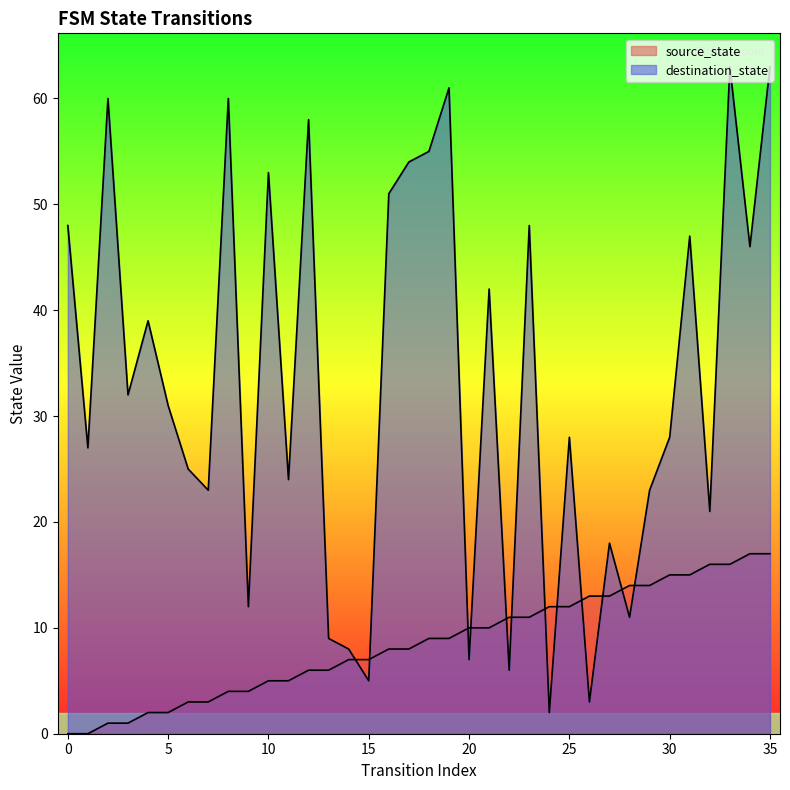

The source_state series shows 1 at 2. True or false?

True